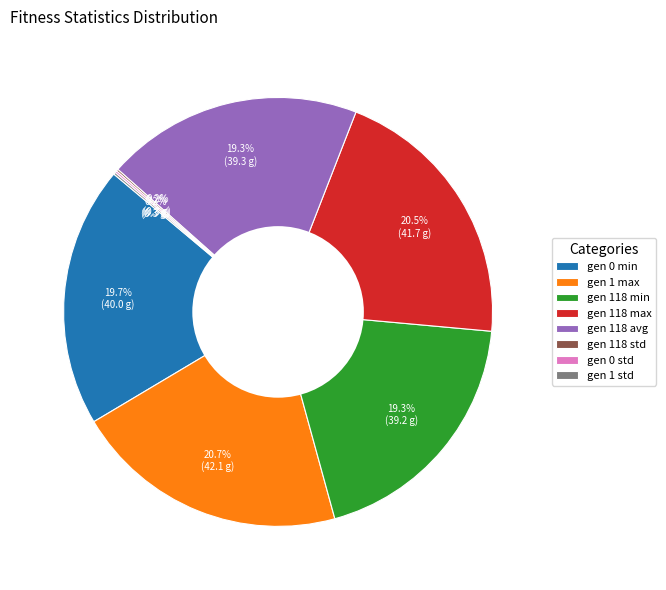

To the nearest percent, what is the average slice percentage?

12%